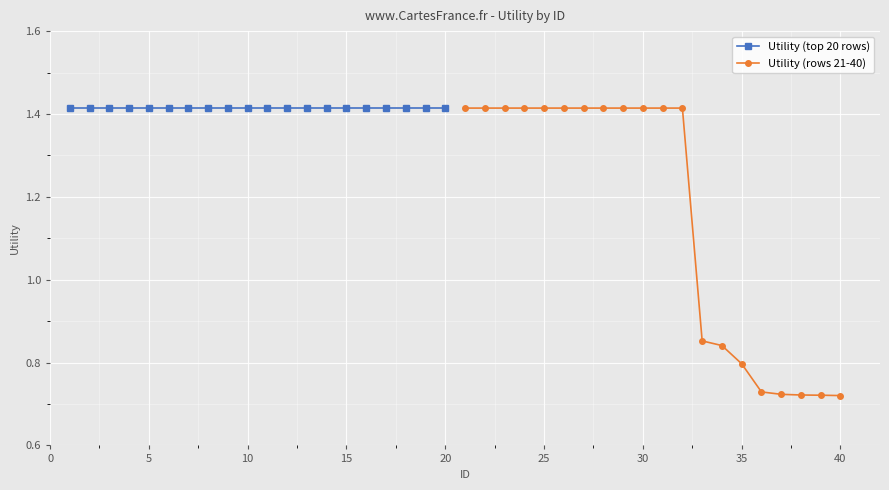

The value of Utility (rows 21-40) at 30 is 0.7. True or false?

False